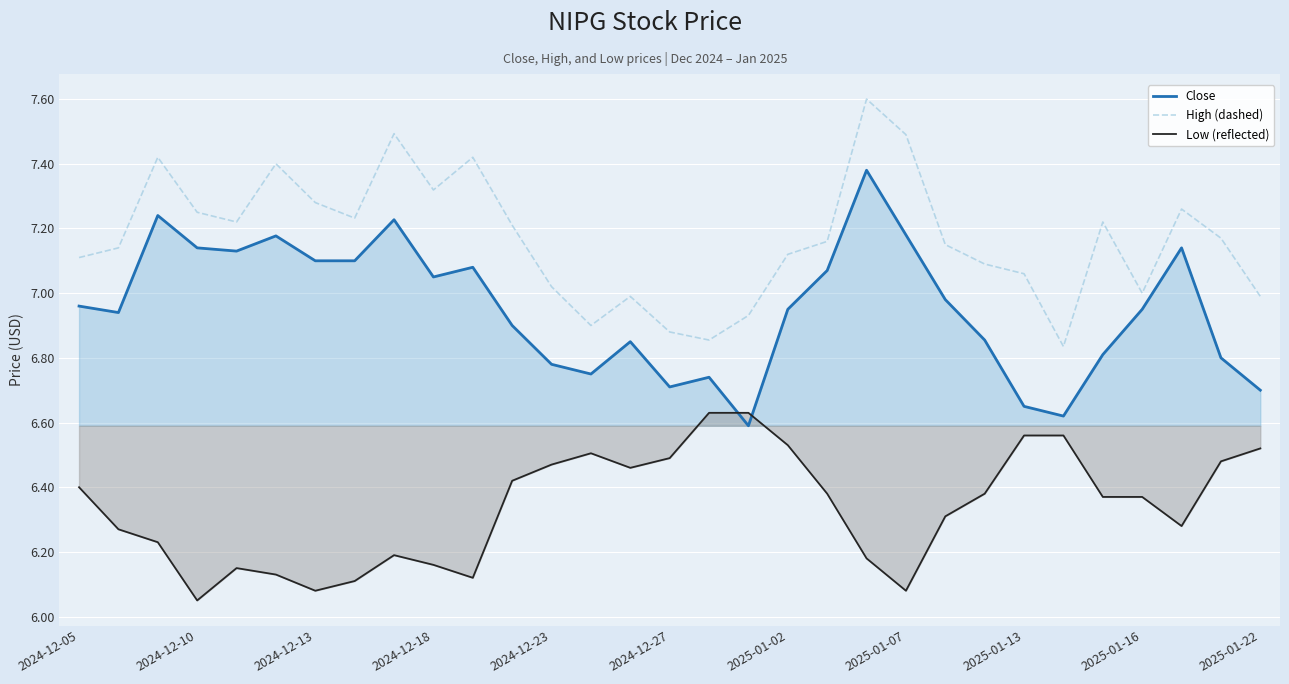

Which series has the largest total across all categories?

High (dashed)